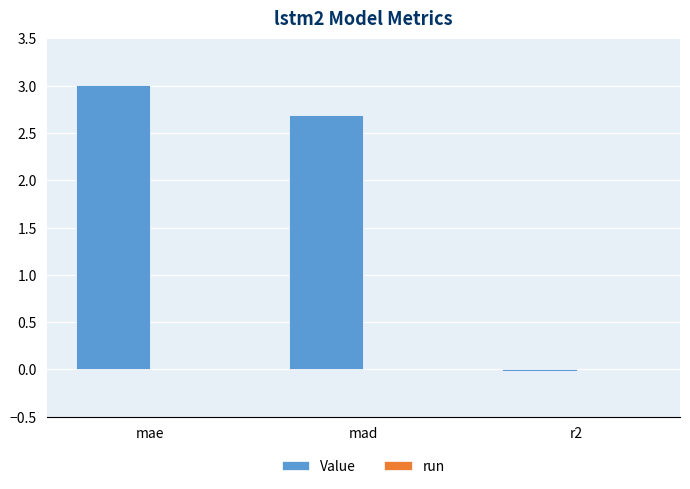

Read the value at mad.

2.7